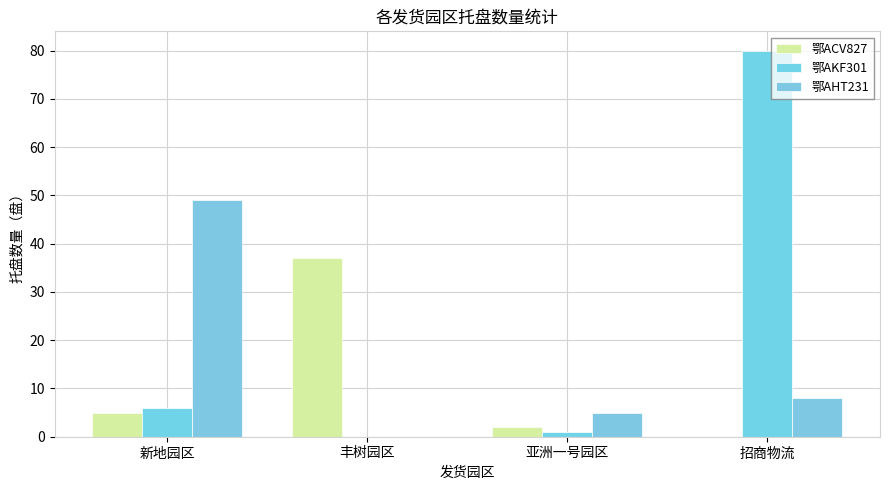

What is the difference between the 鄂AHT231 values at 丰树园区 and 新地园区?

49